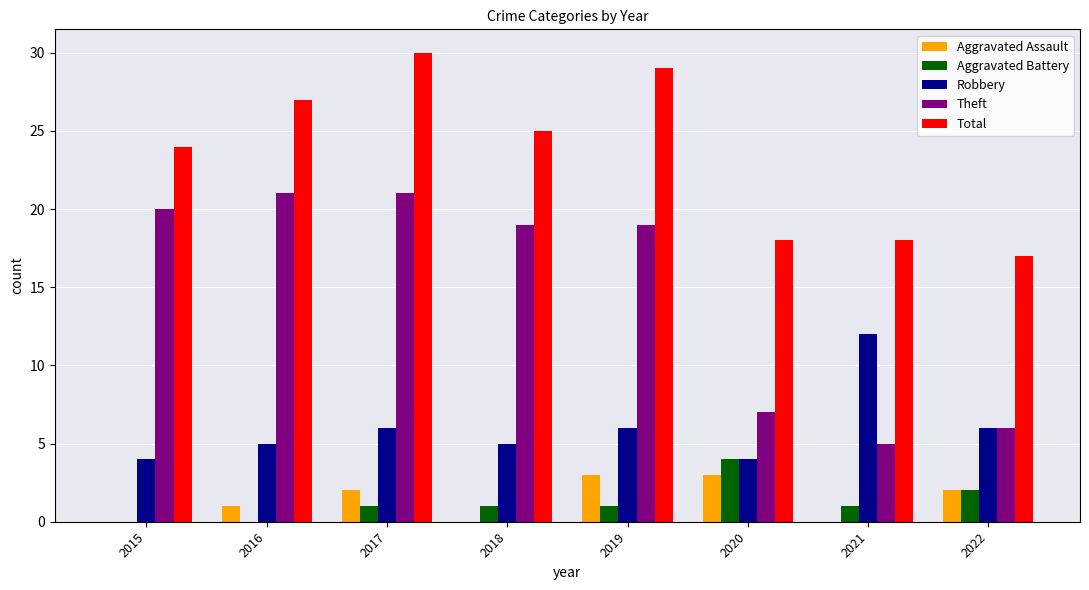

Is it true that Total equals 18 at 2021?

True